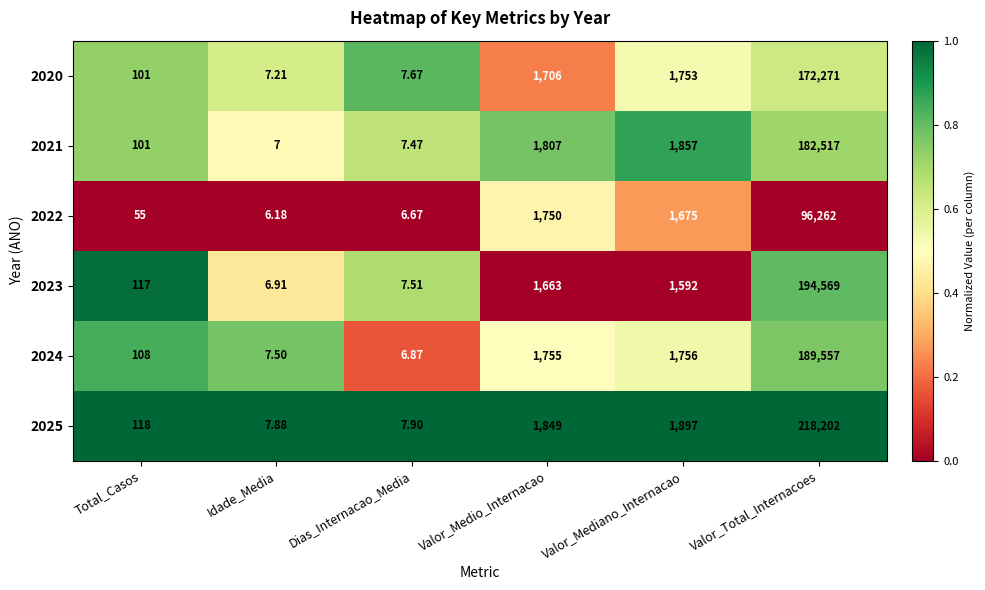

Is the value of 2024 at Idade_Media greater than the value of 2022 at Valor_Mediano_Internacao?

No